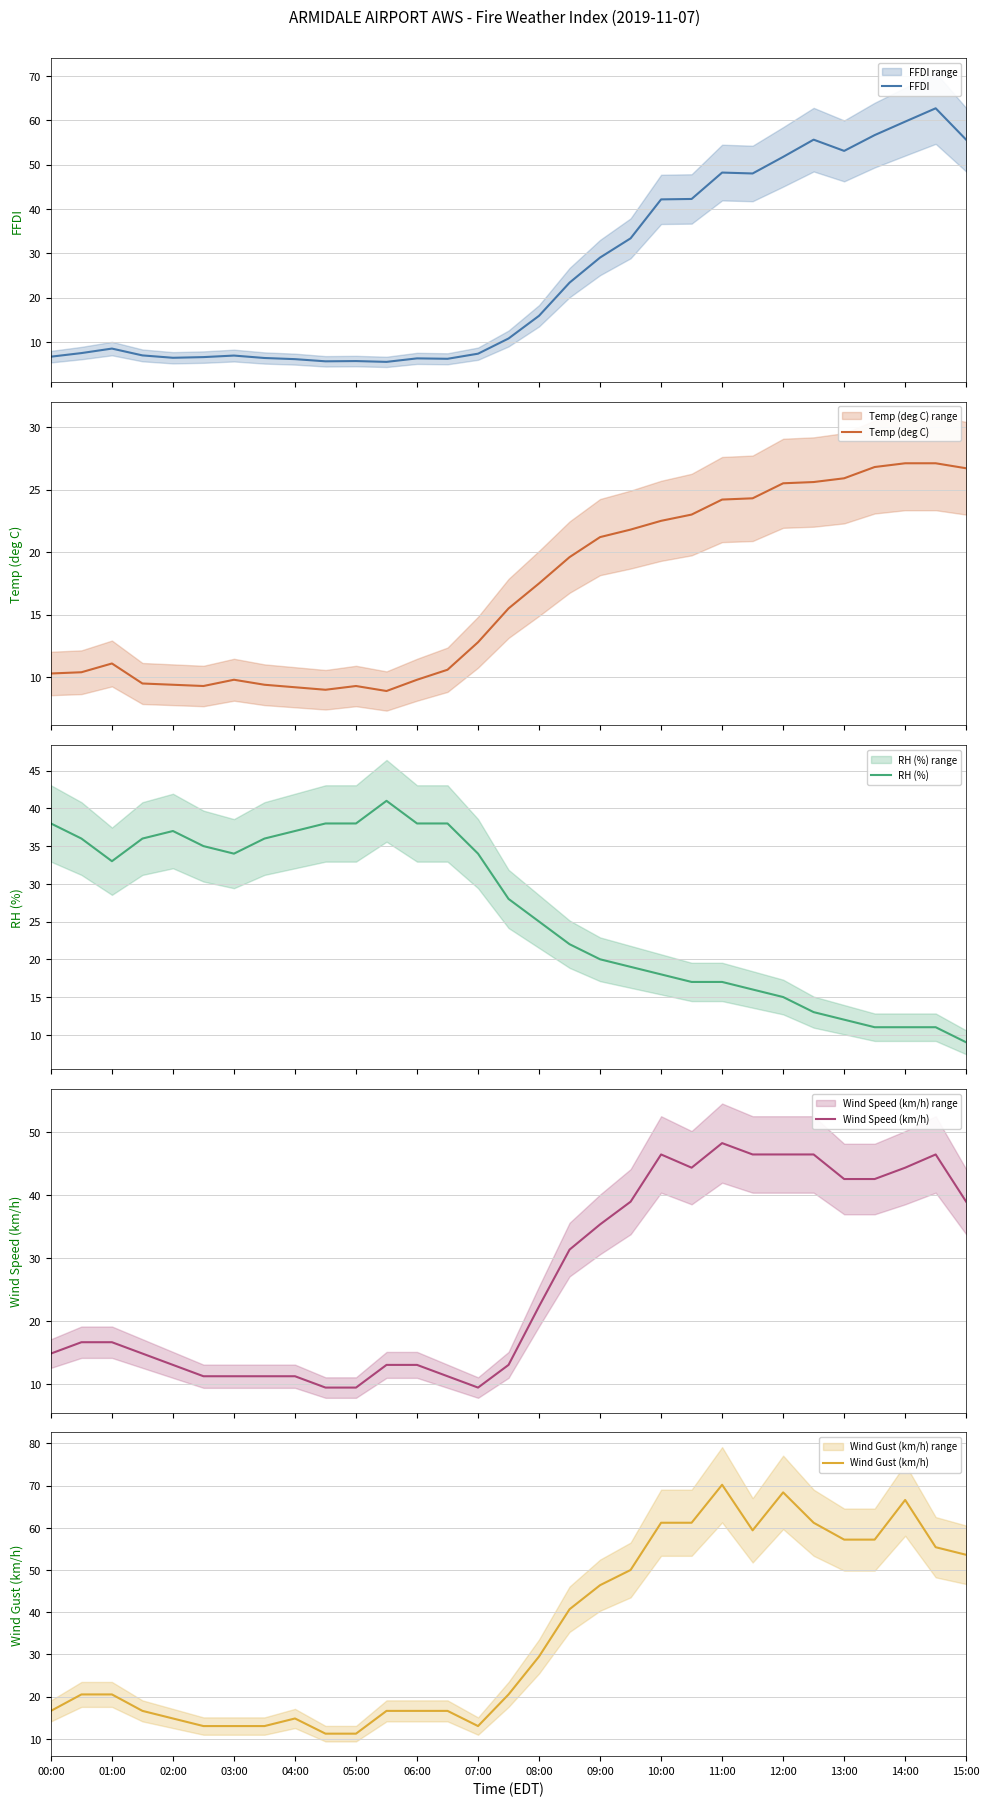

Does the chart have visible grid lines?

Yes